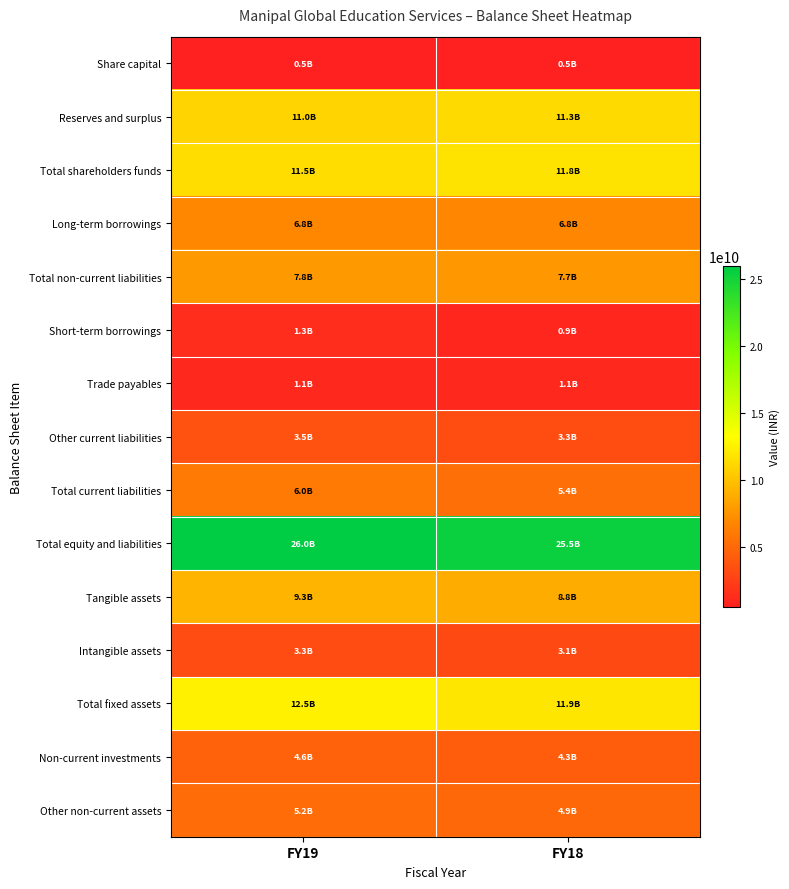

At which category is the sum across all series the highest?

FY19